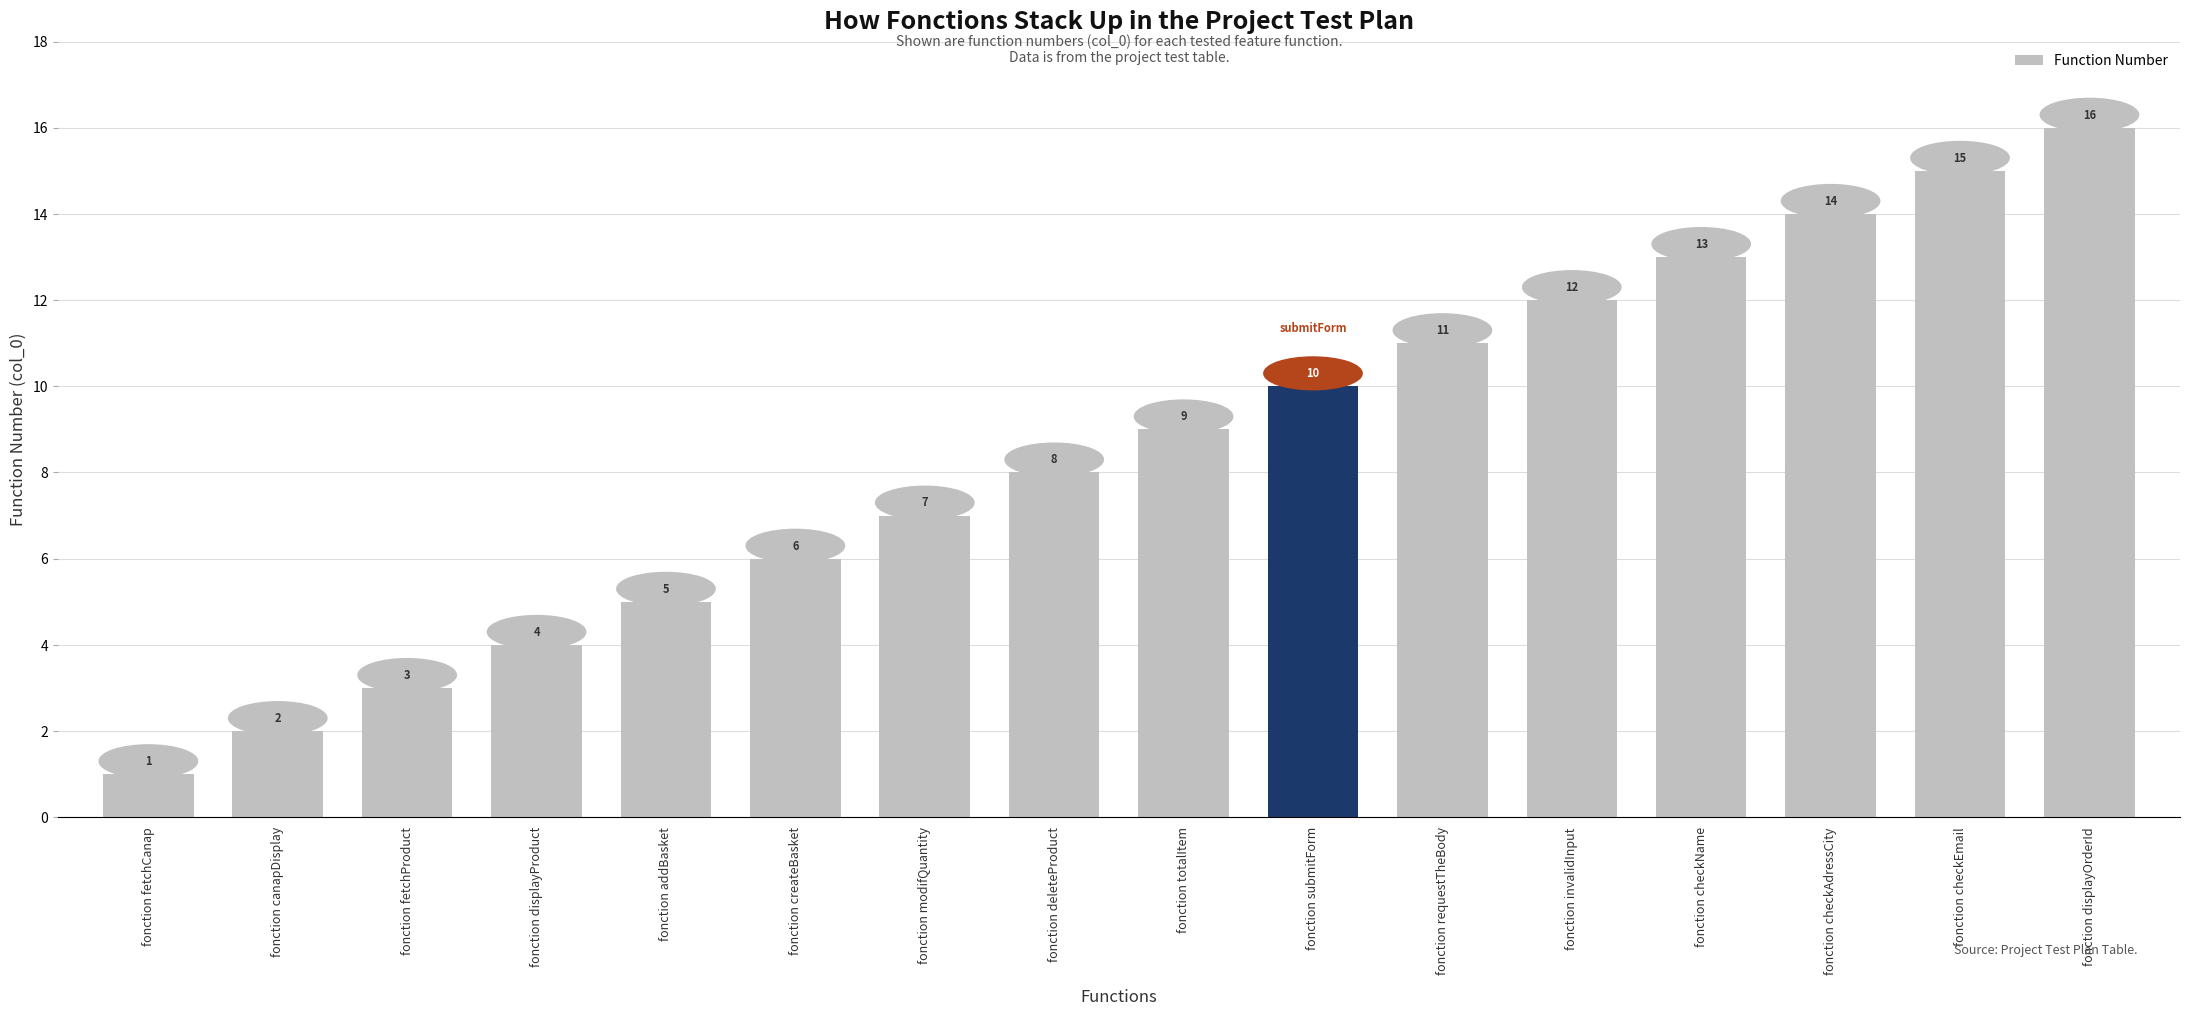

What is the smallest value displayed?

1